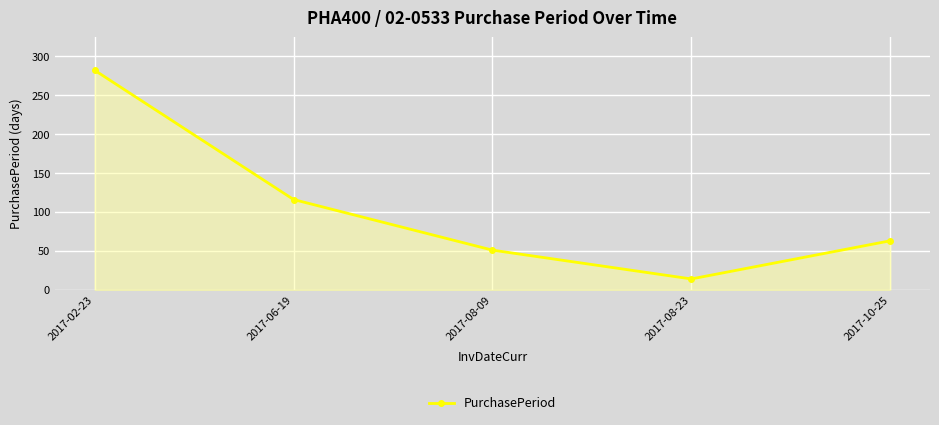

Between 2017-06-19 and 2017-08-23, which is larger?

2017-06-19